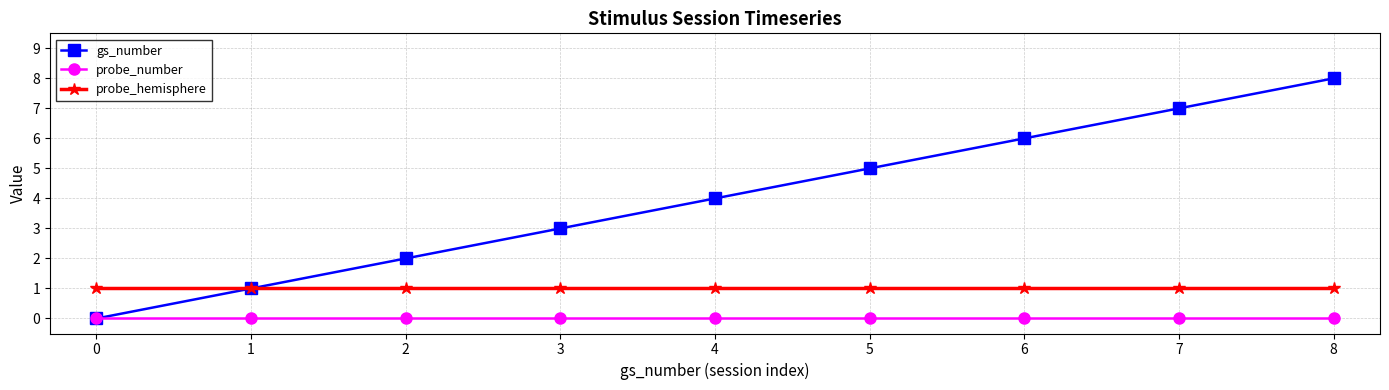

The value of gs_number at 6 is 6. True or false?

True